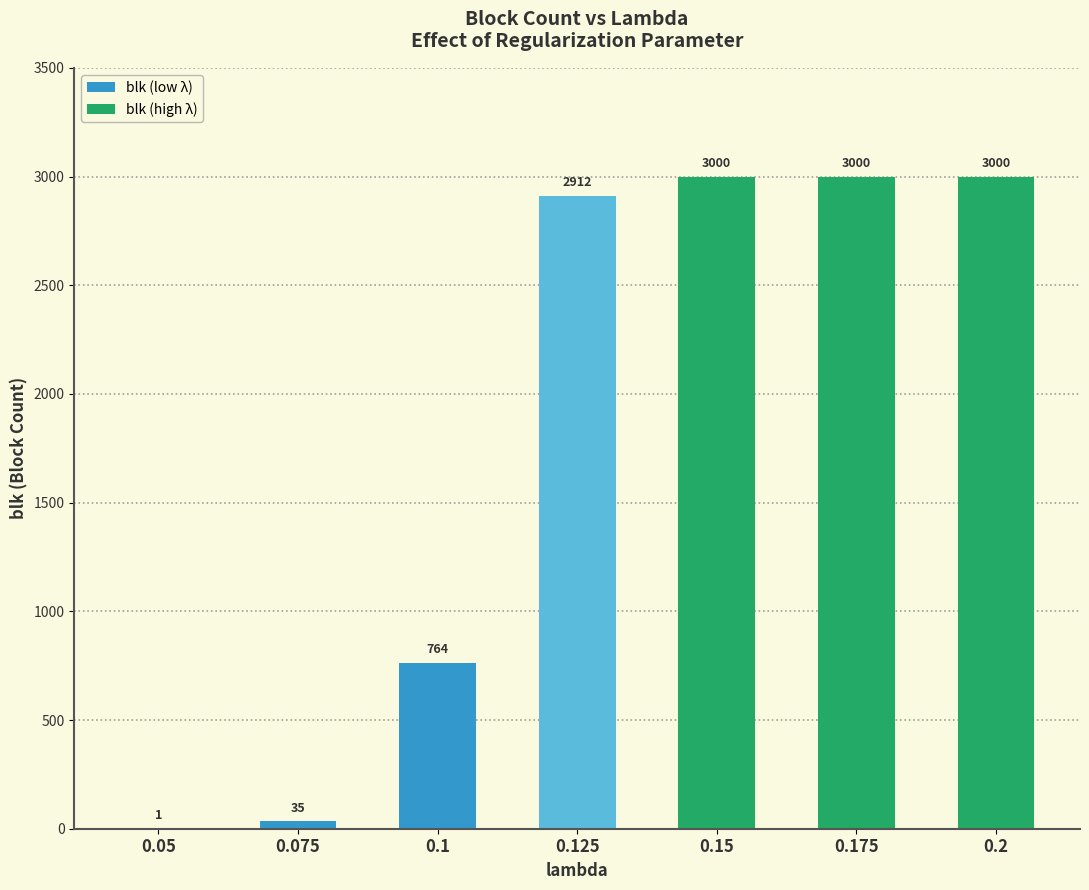

What is the maximum value shown in the chart?

3000